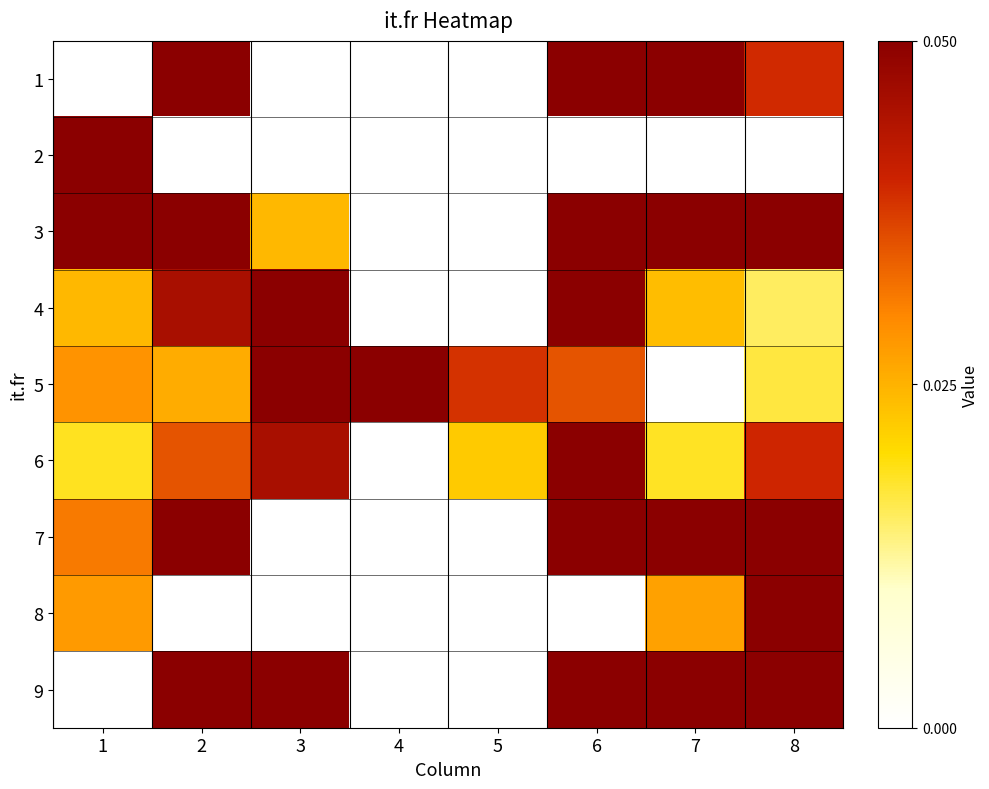

Reading left to right, what are all the values shown in this chart?

1: 1=0.0	2=0.1	3=0.0	4=0.0	5=0.0	6=0.1	7=0.1	8=0.0
2: 1=0.2	2=0.0	3=0.0	4=0.0	5=0.0	6=0.0	7=0.0	8=0.0
3: 1=0.1	2=0.1	3=0.0	4=0.0	5=0.0	6=0.1	7=0.1	8=0.1
4: 1=0.0	2=0.0	3=0.1	4=0.0	5=0.0	6=0.1	7=0.0	8=0.0
5: 1=0.0	2=0.0	3=0.2	4=0.2	5=0.0	6=0.0	7=0.0	8=0.0
6: 1=0.0	2=0.0	3=0.0	4=0.0	5=0.0	6=0.4	7=0.0	8=0.0
7: 1=0.0	2=0.1	3=0.0	4=0.0	5=0.0	6=0.1	7=0.5	8=0.1
8: 1=0.0	2=0.0	3=0.0	4=0.0	5=0.0	6=0.0	7=0.0	8=0.4
9: 1=0.0	2=0.1	3=0.1	4=0.0	5=0.0	6=0.1	7=0.1	8=0.1